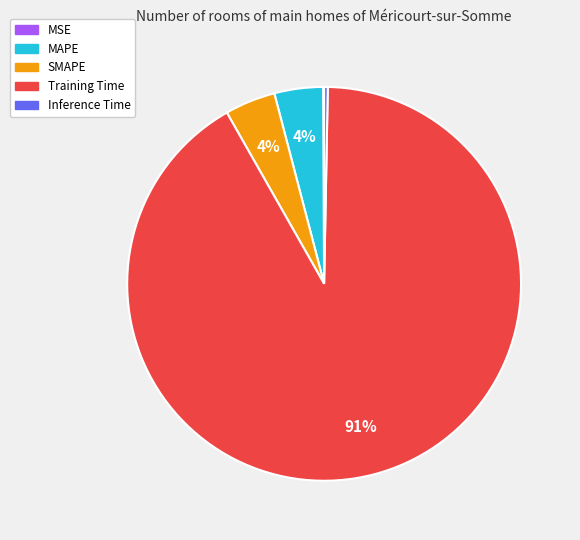

To the nearest percent, what is the combined percentage of SMAPE and Inference Time?

4%